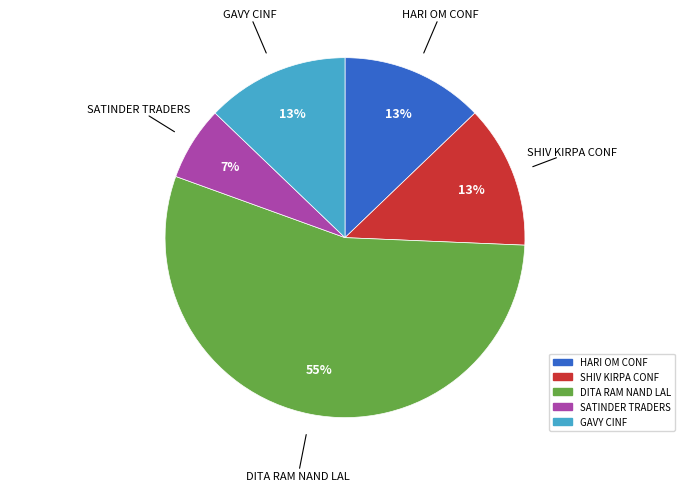

What percentage is the SHIV KIRPA CONF slice, to the nearest percent?

13%